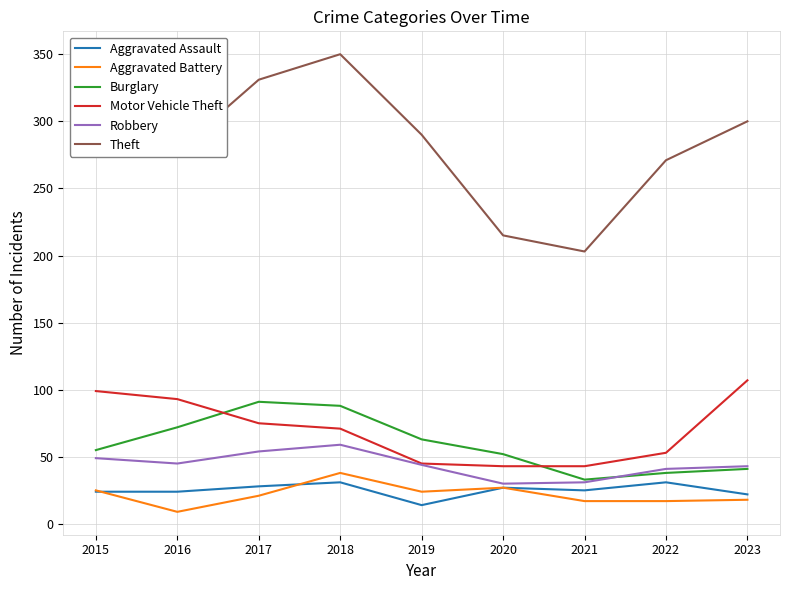

At how many categories does at least one series exceed 73?

9